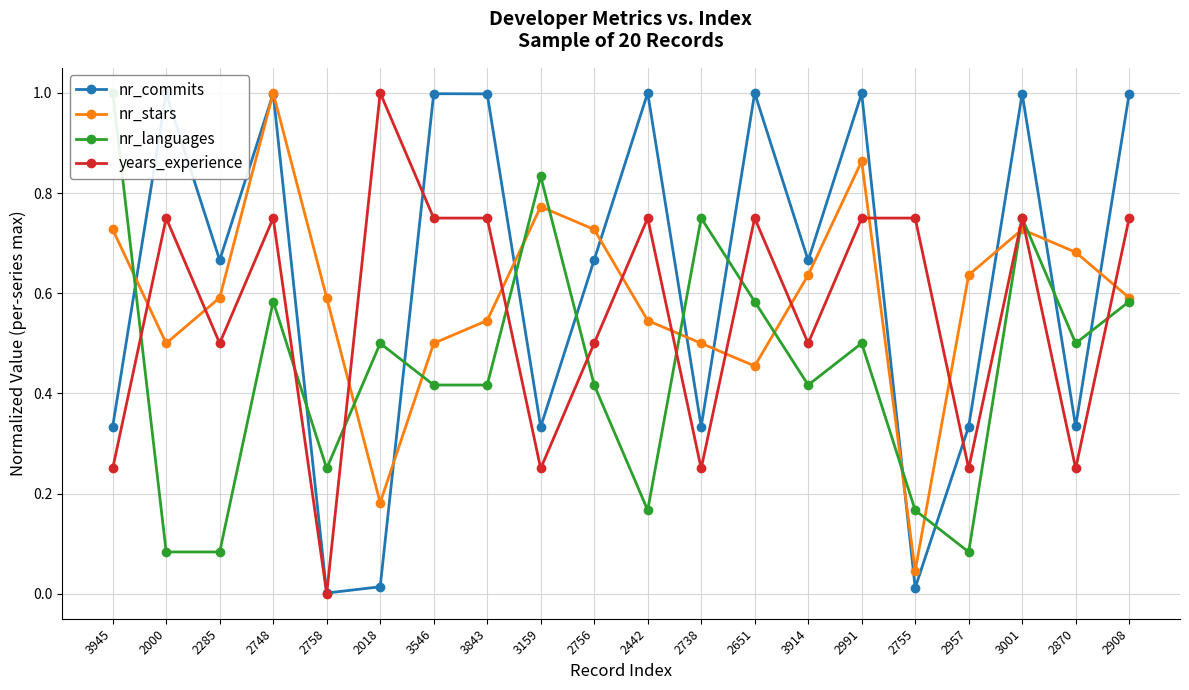

Is this an area chart (filled region under the line)?

No